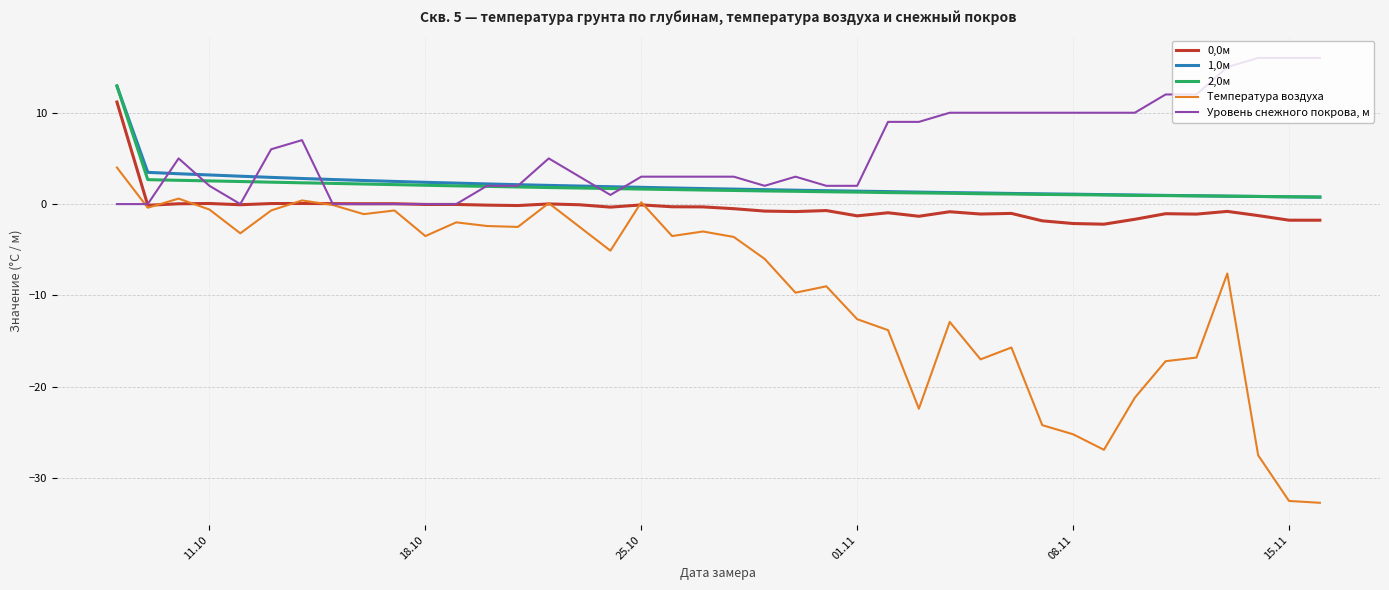

How many interior local peaks does the Температура воздуха series have?

11